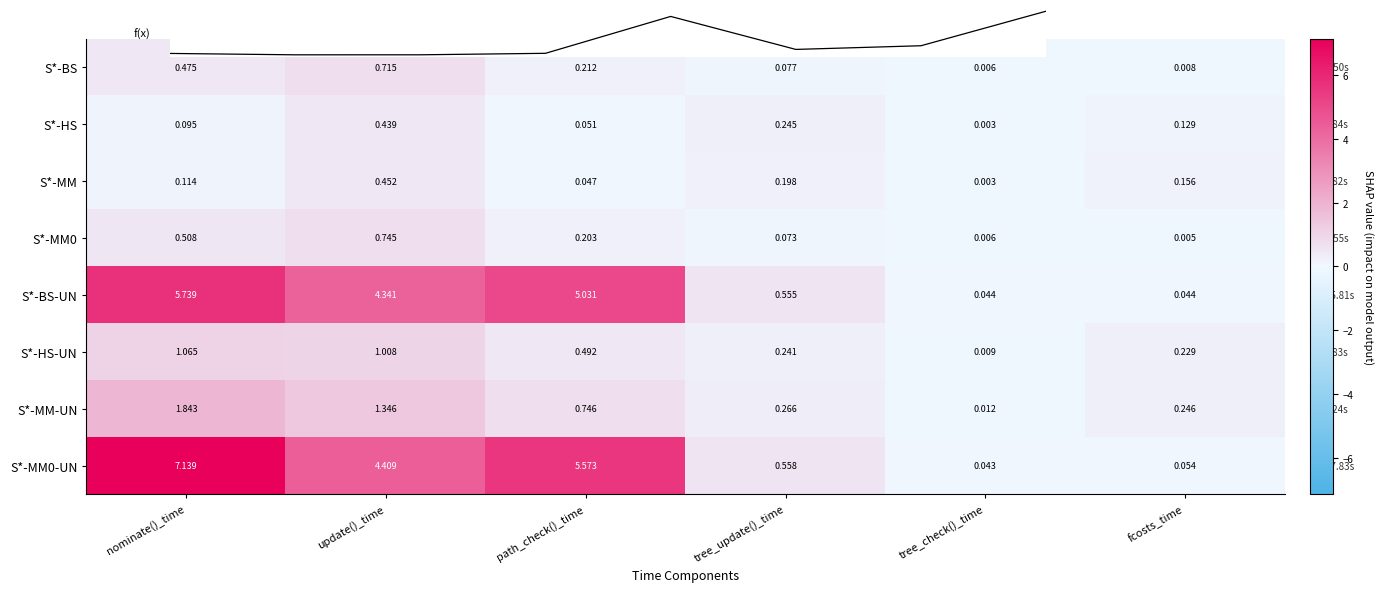

Between nominate()_time and update()_time, which is larger?

update()_time